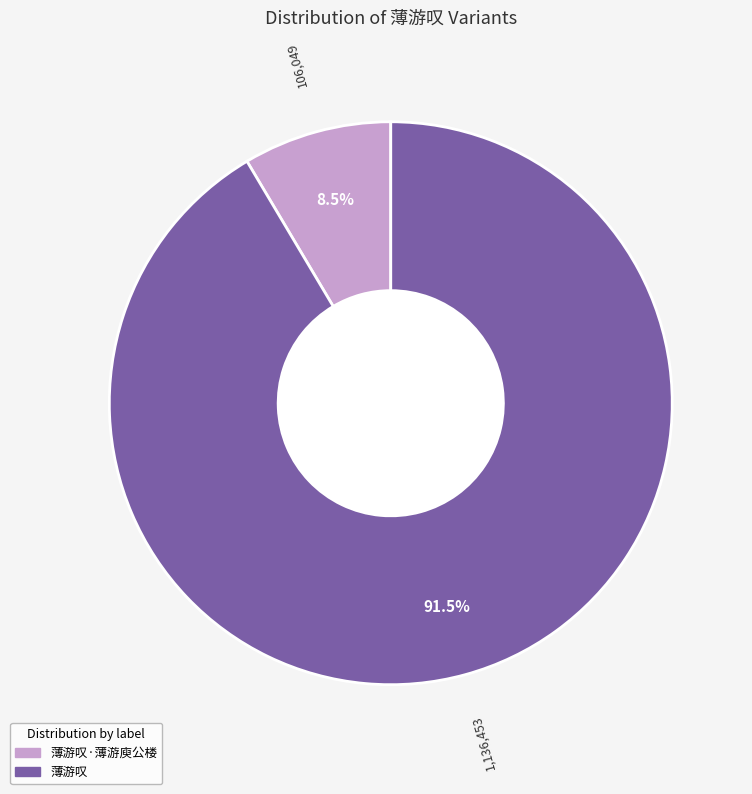

Does any single category account for the majority?

Yes